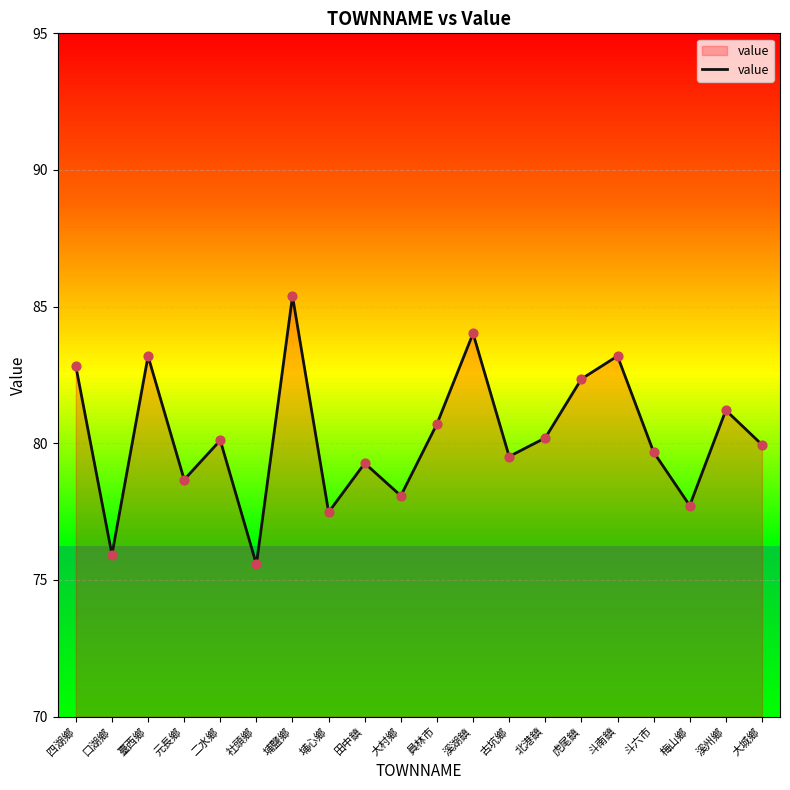

Which has a higher value, 梅山鄉 or 埔鹽鄉?

埔鹽鄉